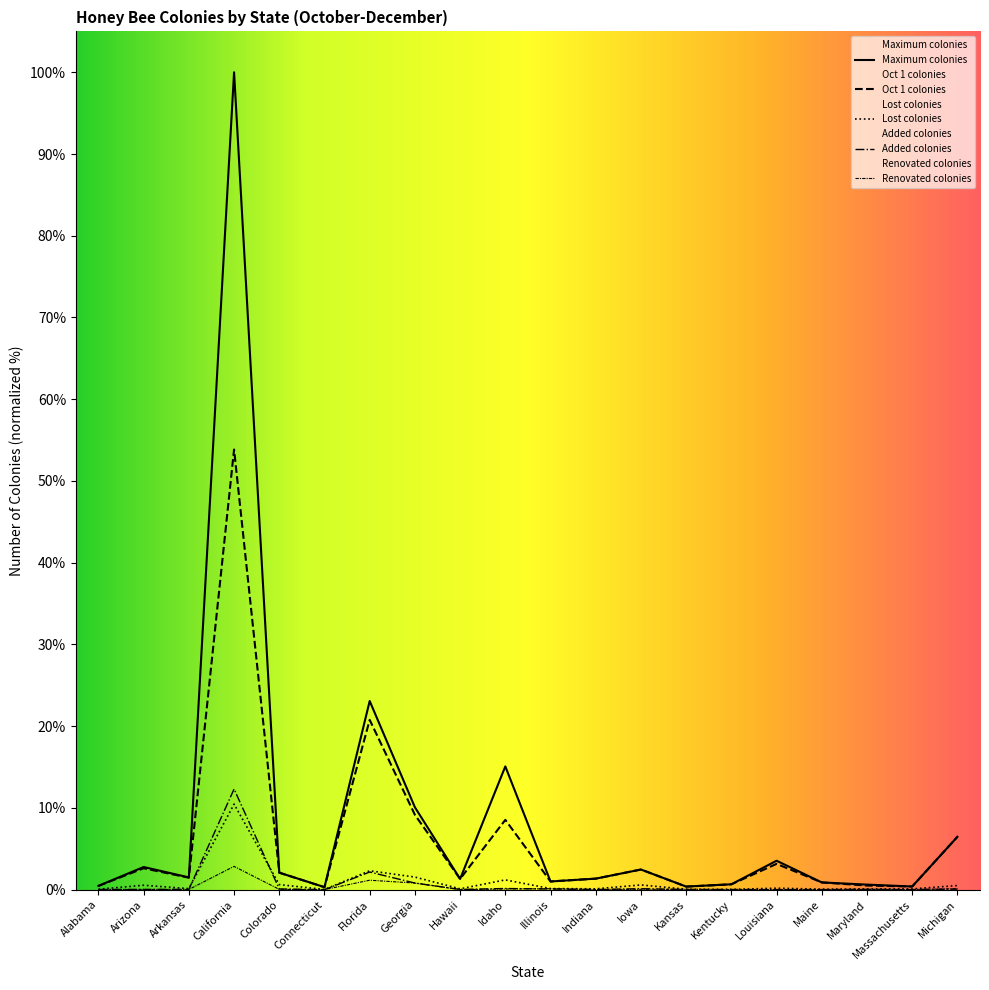

Reading right to left, what are all the values shown in this chart?

Maximum colonies: 6.5	0.4	0.6	0.9	3.5	0.7	0.4	2.5	1.3	1.0	15.1	1.3	10.1	23.1	0.3	2.1	100.0	1.5	2.8	0.5
Lost colonies: 0.5	0.1	0.1	0.1	0.2	0.0	0.1	0.6	0.1	0.1	1.2	0.1	1.5	2.3	0.0	0.6	10.5	0.1	0.5	0.1
Added colonies: 0.1	0.0	0.0	0.0	0.0	0.0	0.0	0.1	0.0	0.1	0.1	0.0	0.8	2.2	0.0	0.1	12.3	0.0	0.0	0.0
Renovated colonies: 0.1	0.0	0.0	0.0	0.0	0.0	0.0	0.0	0.0	0.1	0.1	0.0	0.8	1.2	0.0	0.0	2.8	0.0	0.0	0.0
Oct 1 colonies: 6.5	0.4	0.5	0.9	3.2	0.7	0.4	2.5	1.3	1.0	8.5	1.3	9.2	20.8	0.3	2.1	53.8	1.5	2.6	0.5